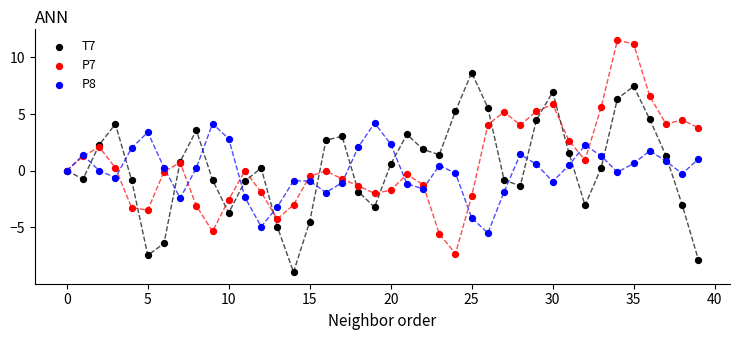

Which series reaches the maximum Y coordinate?

P7